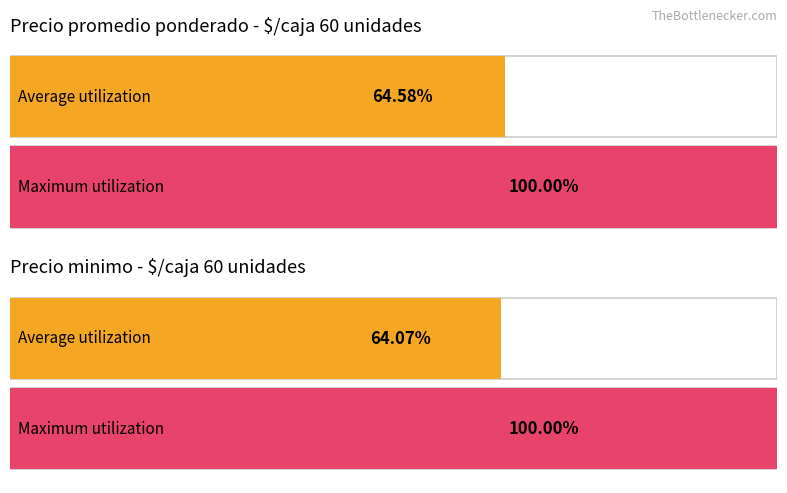

Between 15 and 9, which is larger?

15